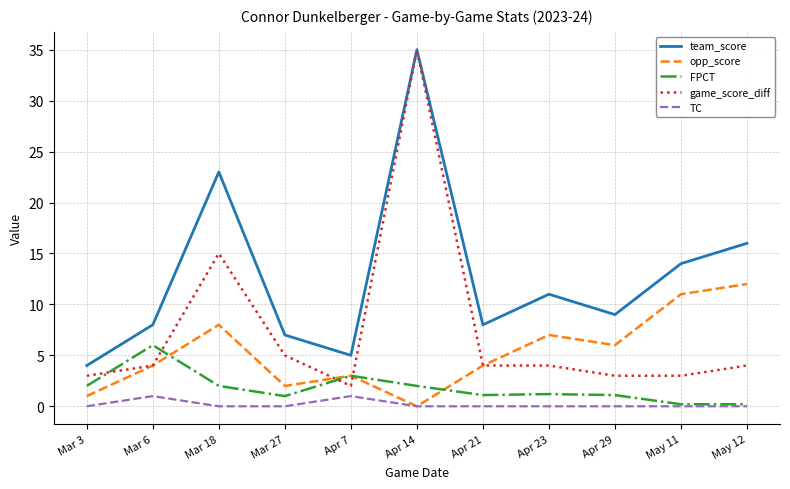

Which series has the largest total across all categories?

team_score